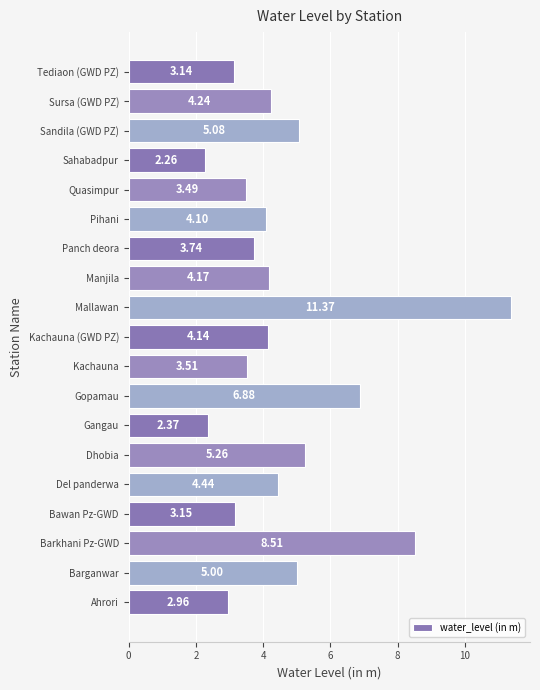

Which category has the highest value across all series?

Mallawan